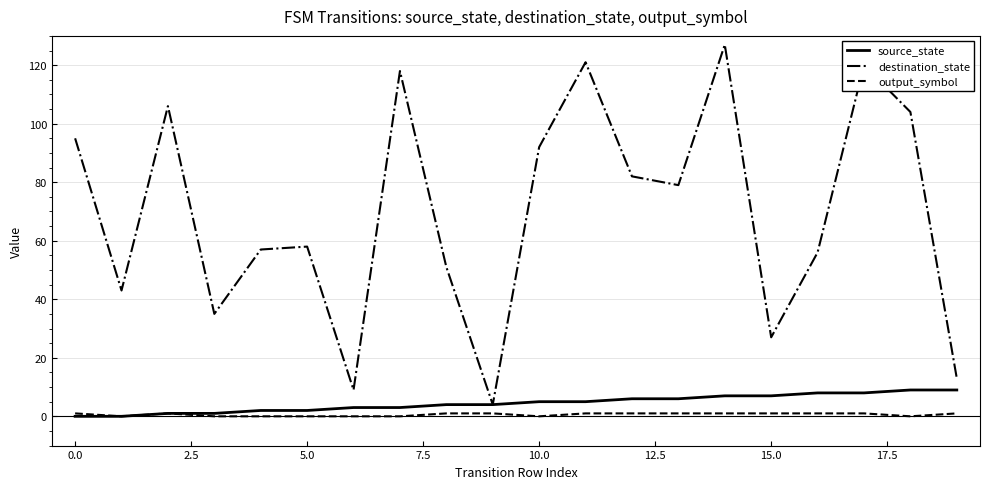

What is the highest value of the destination_state series?

127